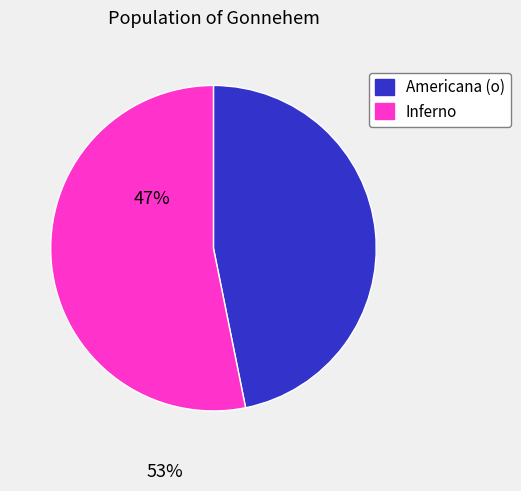

True or false: Americana (o) accounts for 56% of the total.

False